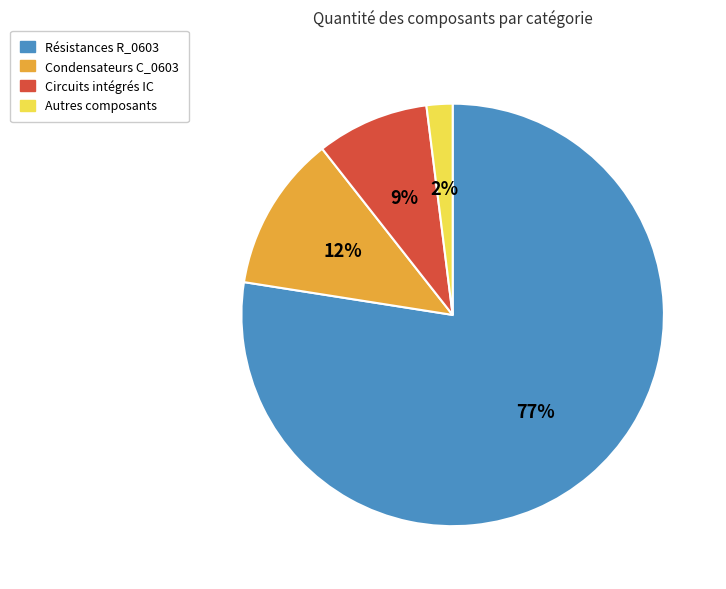

What is the smallest slice in the pie chart?

Autres composants